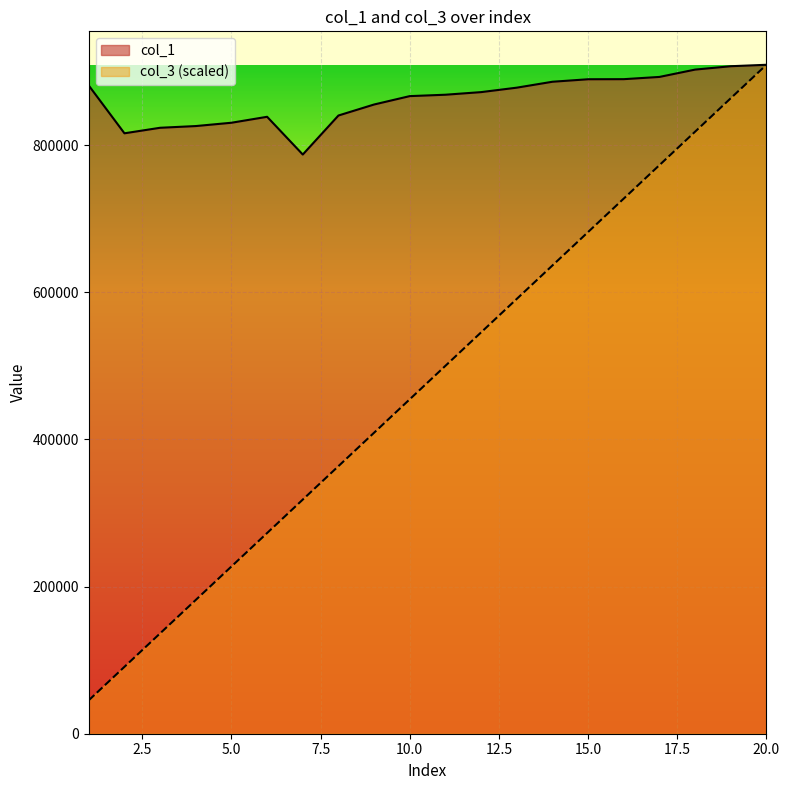

Is the value of col_3 at 1 greater than the value of col_1 at 4?

No